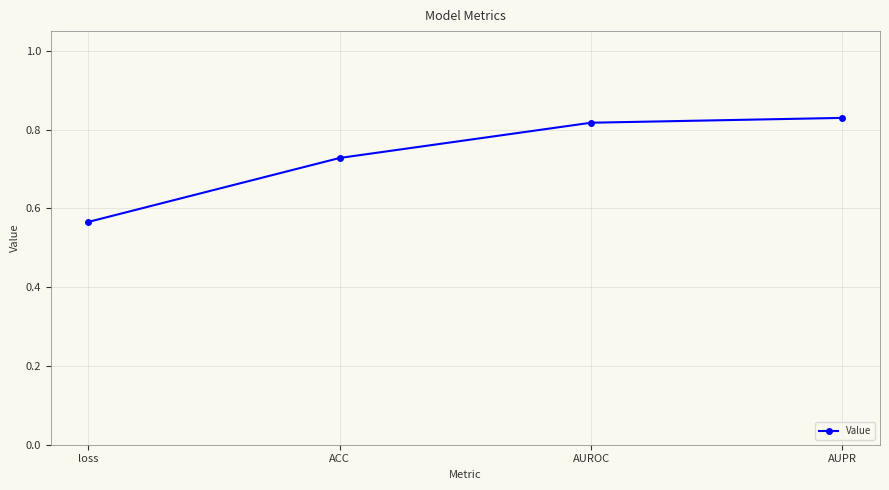

Which category has the lowest value across all series?

loss